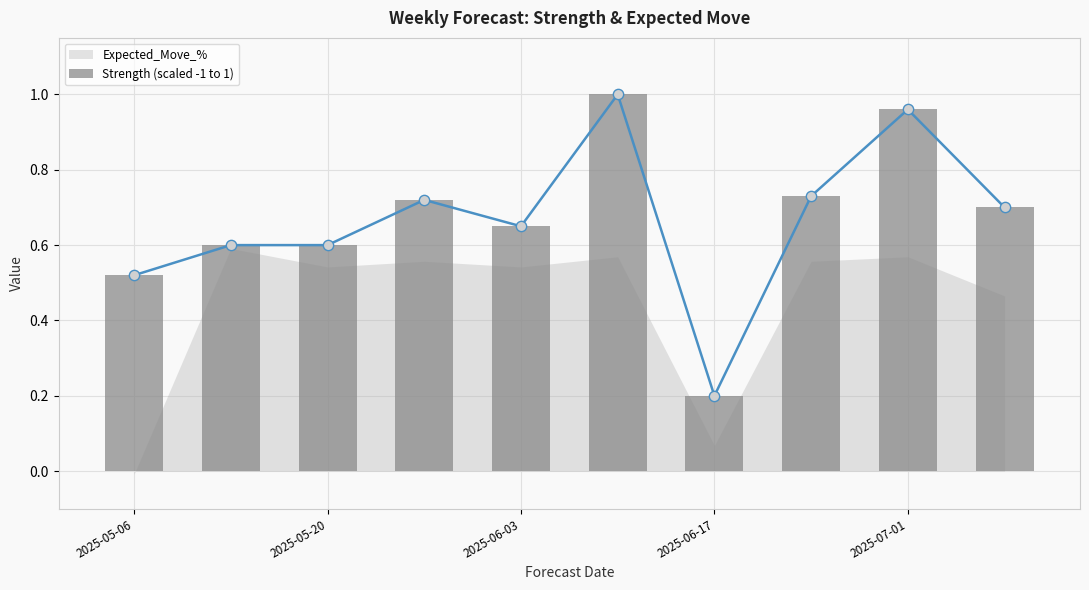

What is the change in value from 2025-05-06 to 2025-07-01?

+0.4